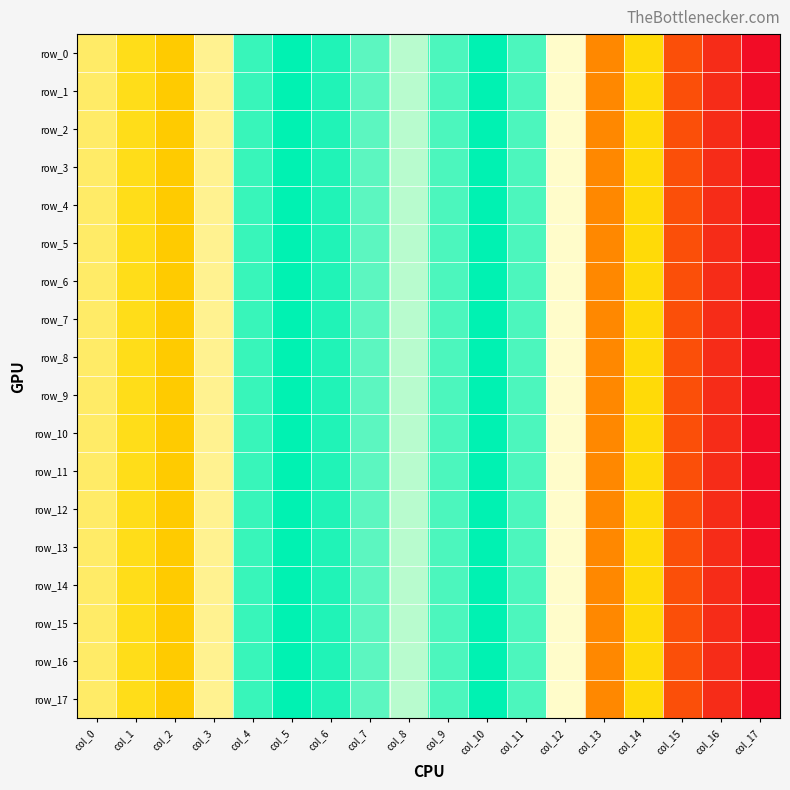

Reading left to right, transcribe all the data shown in this chart.

row_0: col_0=0.1	col_1=0.0	col_2=0.0	col_3=0.1	col_4=0.1	col_5=0.1	col_6=0.1	col_7=0.1	col_8=0.1	col_9=0.1	col_10=0.1	col_11=0.1	col_12=0.1	col_13=0.0	col_14=0.0	col_15=0.0	col_16=0.0	col_17=0.0
row_1: col_0=0.1	col_1=0.0	col_2=0.0	col_3=0.1	col_4=0.1	col_5=0.1	col_6=0.1	col_7=0.1	col_8=0.1	col_9=0.1	col_10=0.1	col_11=0.1	col_12=0.1	col_13=0.0	col_14=0.0	col_15=0.0	col_16=0.0	col_17=0.0
row_2: col_0=0.1	col_1=0.0	col_2=0.0	col_3=0.1	col_4=0.1	col_5=0.1	col_6=0.1	col_7=0.1	col_8=0.1	col_9=0.1	col_10=0.1	col_11=0.1	col_12=0.1	col_13=0.0	col_14=0.0	col_15=0.0	col_16=0.0	col_17=0.0
row_3: col_0=0.1	col_1=0.0	col_2=0.0	col_3=0.1	col_4=0.1	col_5=0.1	col_6=0.1	col_7=0.1	col_8=0.1	col_9=0.1	col_10=0.1	col_11=0.1	col_12=0.1	col_13=0.0	col_14=0.0	col_15=0.0	col_16=0.0	col_17=0.0
row_4: col_0=0.1	col_1=0.0	col_2=0.0	col_3=0.1	col_4=0.1	col_5=0.1	col_6=0.1	col_7=0.1	col_8=0.1	col_9=0.1	col_10=0.1	col_11=0.1	col_12=0.1	col_13=0.0	col_14=0.0	col_15=0.0	col_16=0.0	col_17=0.0
row_5: col_0=0.1	col_1=0.0	col_2=0.0	col_3=0.1	col_4=0.1	col_5=0.1	col_6=0.1	col_7=0.1	col_8=0.1	col_9=0.1	col_10=0.1	col_11=0.1	col_12=0.1	col_13=0.0	col_14=0.0	col_15=0.0	col_16=0.0	col_17=0.0
row_6: col_0=0.1	col_1=0.0	col_2=0.0	col_3=0.1	col_4=0.1	col_5=0.1	col_6=0.1	col_7=0.1	col_8=0.1	col_9=0.1	col_10=0.1	col_11=0.1	col_12=0.1	col_13=0.0	col_14=0.0	col_15=0.0	col_16=0.0	col_17=0.0
row_7: col_0=0.1	col_1=0.0	col_2=0.0	col_3=0.1	col_4=0.1	col_5=0.1	col_6=0.1	col_7=0.1	col_8=0.1	col_9=0.1	col_10=0.1	col_11=0.1	col_12=0.1	col_13=0.0	col_14=0.0	col_15=0.0	col_16=0.0	col_17=0.0
row_8: col_0=0.1	col_1=0.0	col_2=0.0	col_3=0.1	col_4=0.1	col_5=0.1	col_6=0.1	col_7=0.1	col_8=0.1	col_9=0.1	col_10=0.1	col_11=0.1	col_12=0.1	col_13=0.0	col_14=0.0	col_15=0.0	col_16=0.0	col_17=0.0
row_9: col_0=0.1	col_1=0.0	col_2=0.0	col_3=0.1	col_4=0.1	col_5=0.1	col_6=0.1	col_7=0.1	col_8=0.1	col_9=0.1	col_10=0.1	col_11=0.1	col_12=0.1	col_13=0.0	col_14=0.0	col_15=0.0	col_16=0.0	col_17=0.0
row_10: col_0=0.1	col_1=0.0	col_2=0.0	col_3=0.1	col_4=0.1	col_5=0.1	col_6=0.1	col_7=0.1	col_8=0.1	col_9=0.1	col_10=0.1	col_11=0.1	col_12=0.1	col_13=0.0	col_14=0.0	col_15=0.0	col_16=0.0	col_17=0.0
row_11: col_0=0.1	col_1=0.0	col_2=0.0	col_3=0.1	col_4=0.1	col_5=0.1	col_6=0.1	col_7=0.1	col_8=0.1	col_9=0.1	col_10=0.1	col_11=0.1	col_12=0.1	col_13=0.0	col_14=0.0	col_15=0.0	col_16=0.0	col_17=0.0
row_12: col_0=0.1	col_1=0.0	col_2=0.0	col_3=0.1	col_4=0.1	col_5=0.1	col_6=0.1	col_7=0.1	col_8=0.1	col_9=0.1	col_10=0.1	col_11=0.1	col_12=0.1	col_13=0.0	col_14=0.0	col_15=0.0	col_16=0.0	col_17=0.0
row_13: col_0=0.1	col_1=0.0	col_2=0.0	col_3=0.1	col_4=0.1	col_5=0.1	col_6=0.1	col_7=0.1	col_8=0.1	col_9=0.1	col_10=0.1	col_11=0.1	col_12=0.1	col_13=0.0	col_14=0.0	col_15=0.0	col_16=0.0	col_17=0.0
row_14: col_0=0.1	col_1=0.0	col_2=0.0	col_3=0.1	col_4=0.1	col_5=0.1	col_6=0.1	col_7=0.1	col_8=0.1	col_9=0.1	col_10=0.1	col_11=0.1	col_12=0.1	col_13=0.0	col_14=0.0	col_15=0.0	col_16=0.0	col_17=0.0
row_15: col_0=0.1	col_1=0.0	col_2=0.0	col_3=0.1	col_4=0.1	col_5=0.1	col_6=0.1	col_7=0.1	col_8=0.1	col_9=0.1	col_10=0.1	col_11=0.1	col_12=0.1	col_13=0.0	col_14=0.0	col_15=0.0	col_16=0.0	col_17=0.0
row_16: col_0=0.1	col_1=0.0	col_2=0.0	col_3=0.1	col_4=0.1	col_5=0.1	col_6=0.1	col_7=0.1	col_8=0.1	col_9=0.1	col_10=0.1	col_11=0.1	col_12=0.1	col_13=0.0	col_14=0.0	col_15=0.0	col_16=0.0	col_17=0.0
row_17: col_0=0.1	col_1=0.0	col_2=0.0	col_3=0.1	col_4=0.1	col_5=0.1	col_6=0.1	col_7=0.1	col_8=0.1	col_9=0.1	col_10=0.1	col_11=0.1	col_12=0.1	col_13=0.0	col_14=0.0	col_15=0.0	col_16=0.0	col_17=0.0